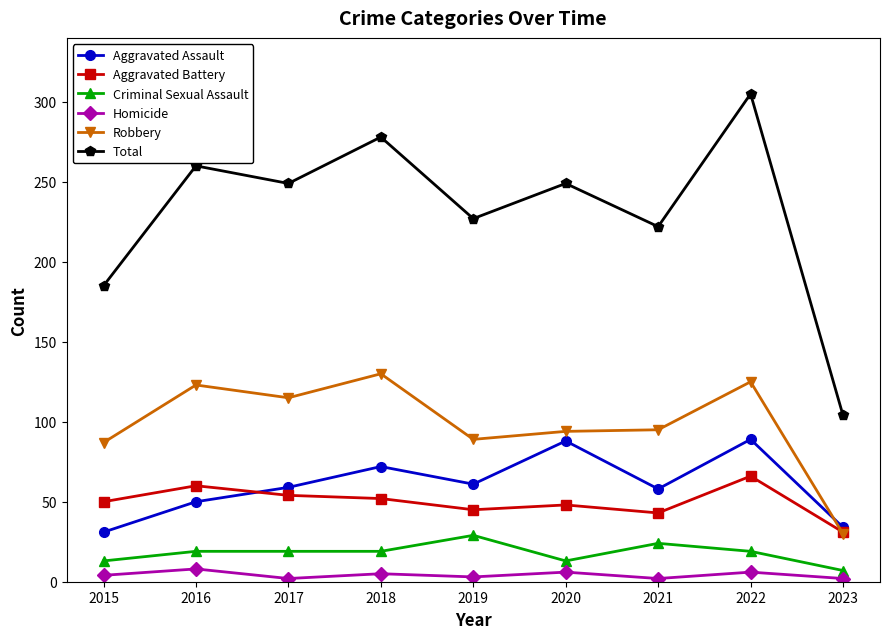

Rank the series by their maximum value, from lowest to highest.

Homicide, Criminal Sexual Assault, Aggravated Battery, Aggravated Assault, Robbery, Total